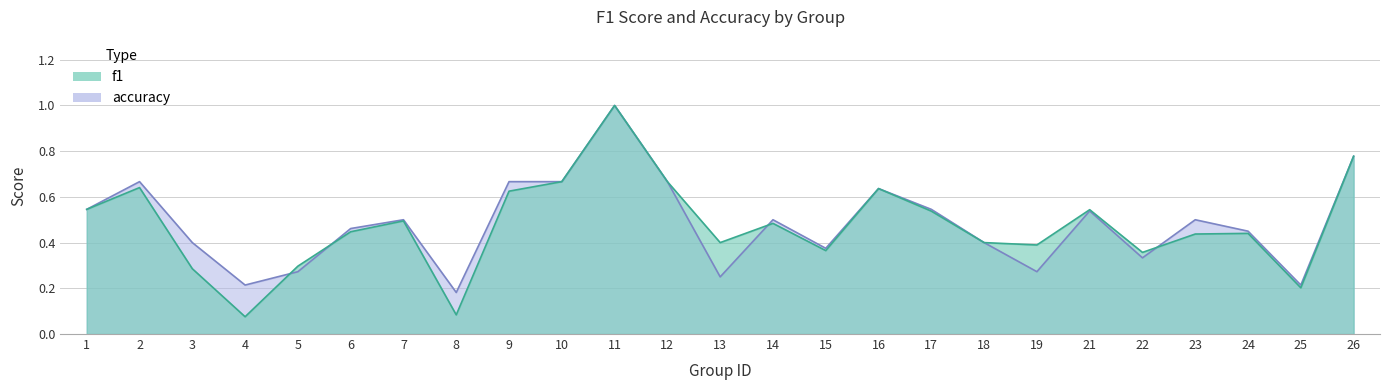

Where do accuracy and f1 first cross each other?

4 and 5